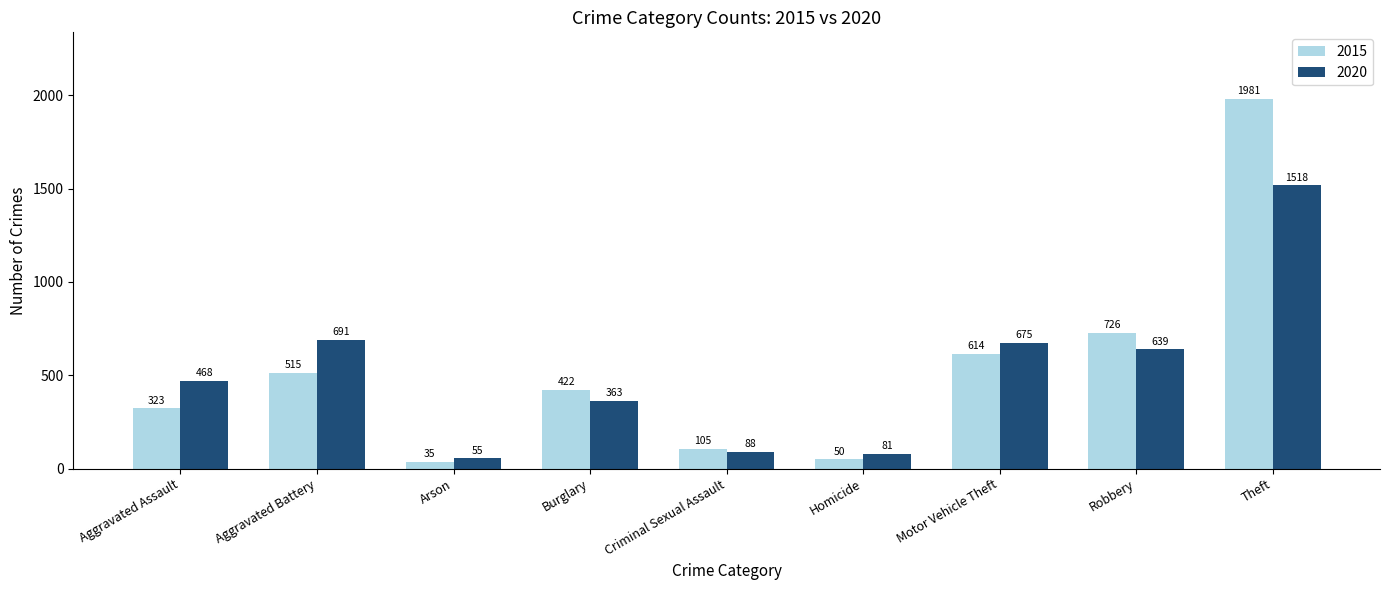

What is the label of the 1st bar from the right?

Theft